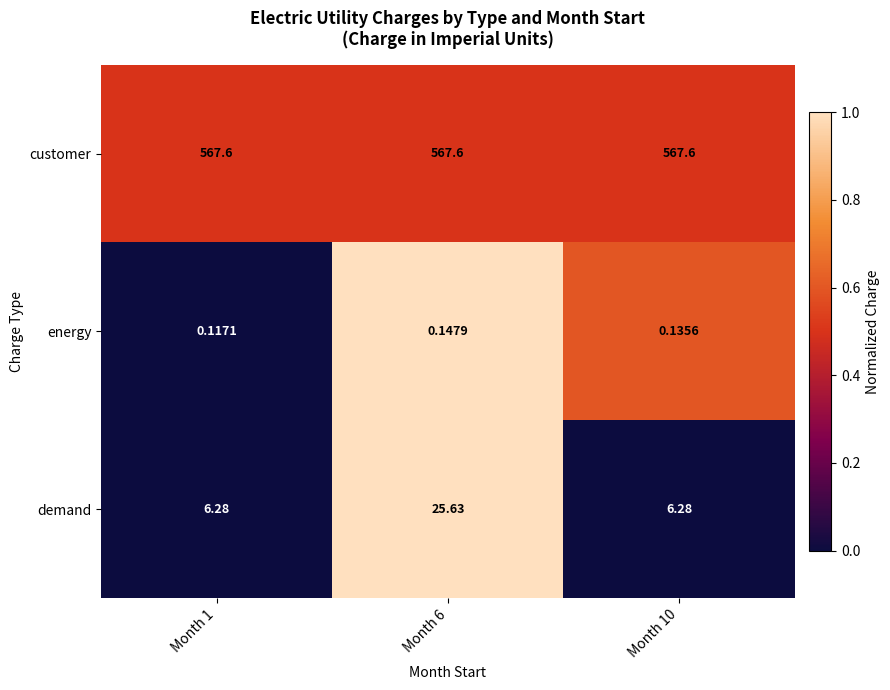

Is the value of customer at Month 6 greater than the value of demand at Month 10?

Yes